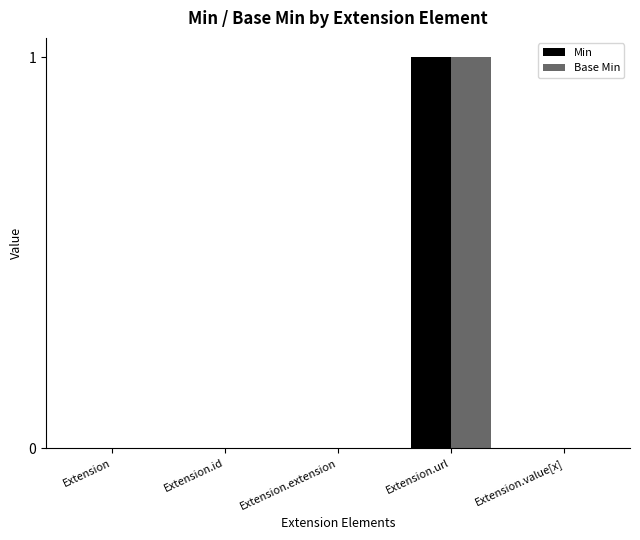

Is it true that Min equals 1 at Extension?

False